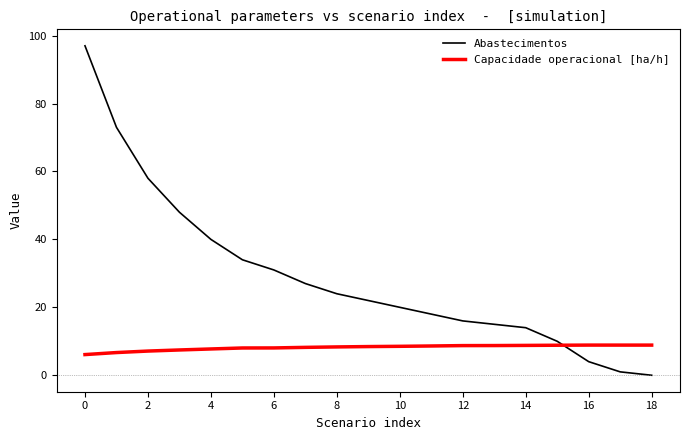

Count the number of data series in this chart.

2